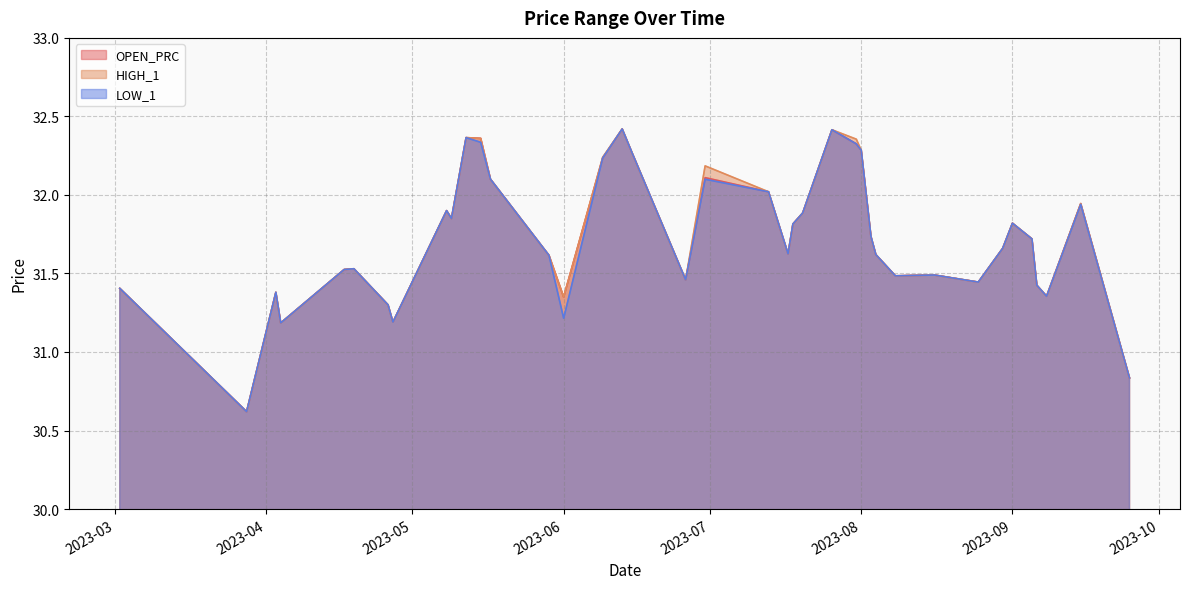

What are all the series names shown in the legend?

OPEN_PRC, HIGH_1, LOW_1